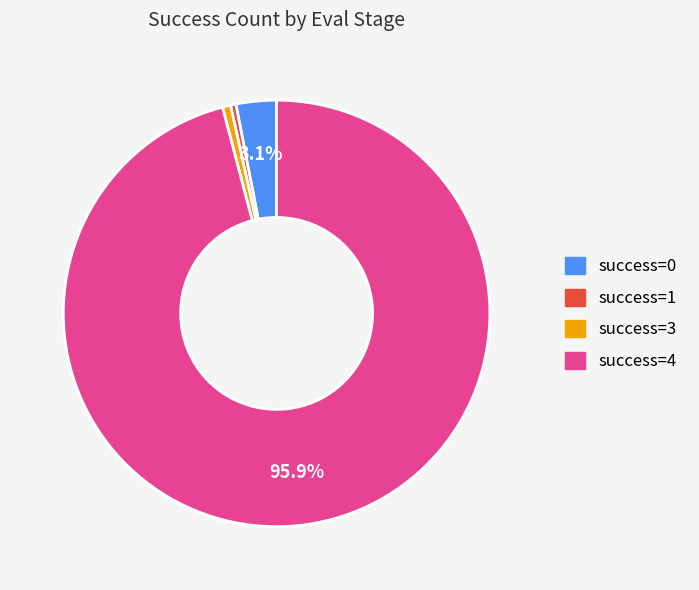

To the nearest percent, what is the difference between the largest and smallest slice percentages?

96%